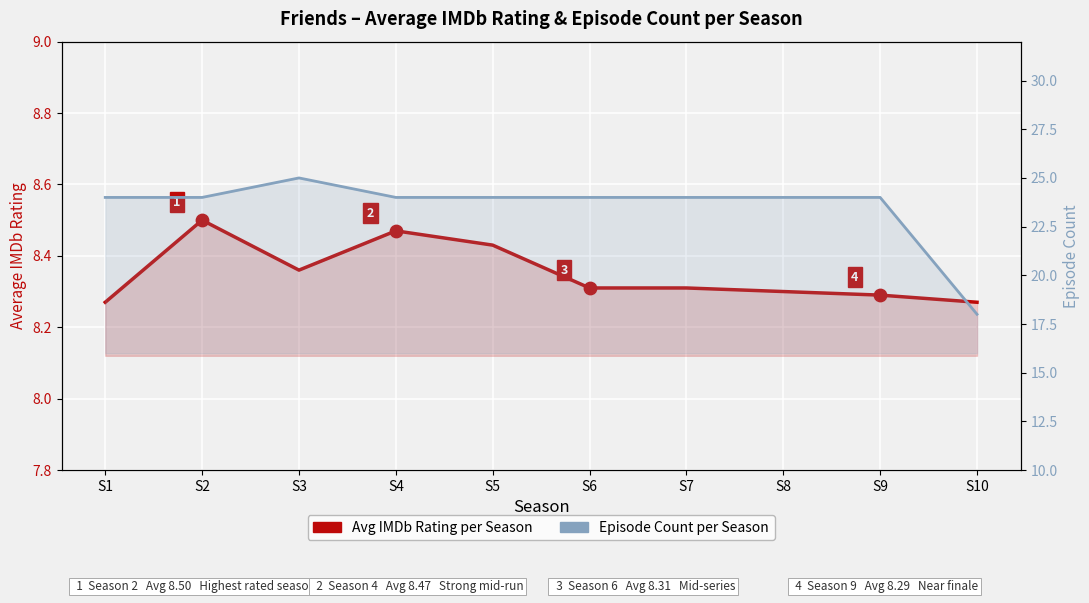

What are all the series names shown in the legend?

Avg IMDb Rating per Season, Episode Count per Season